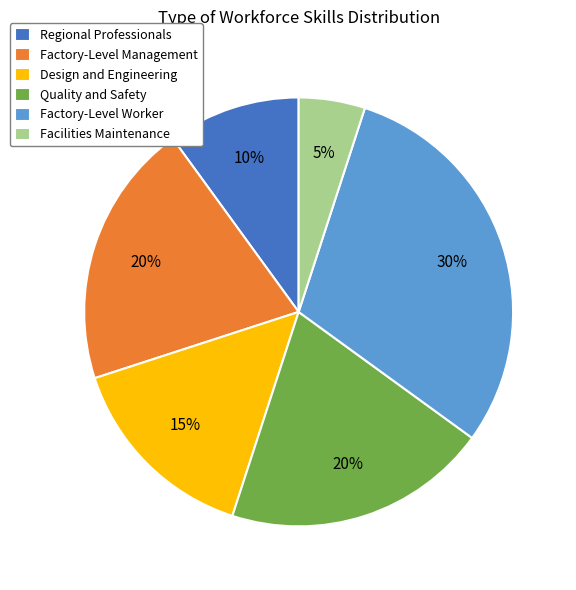

To the nearest percent, what portion does Quality and Safety represent?

20%